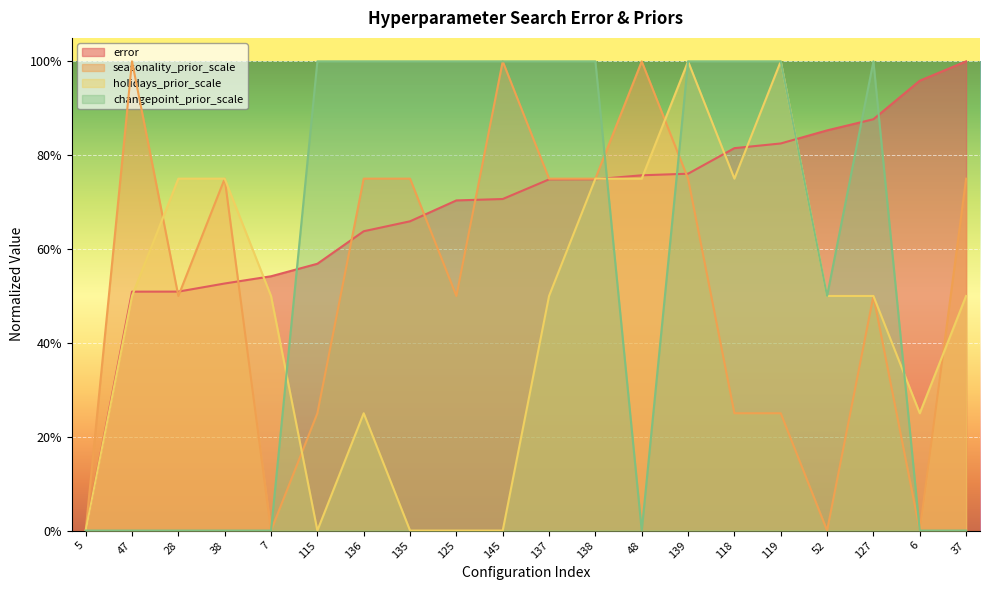

What are all the series names shown in the legend?

error, seasonality_prior_scale, holidays_prior_scale, changepoint_prior_scale